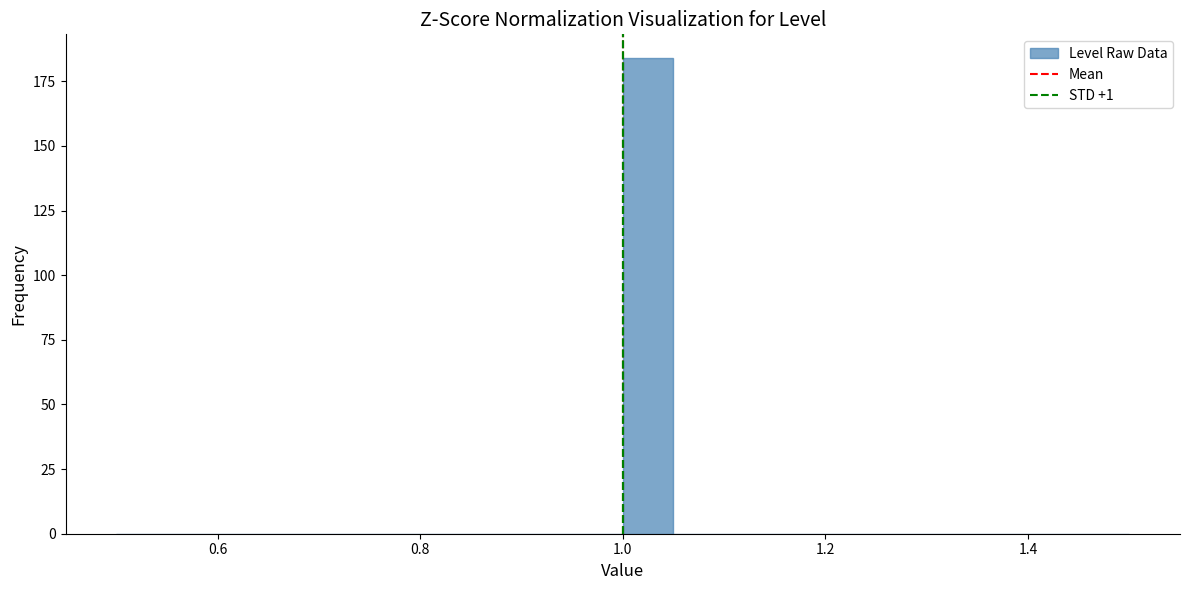

Read against the x-axis, roughly where is the centre of the tallest bar?

1.02